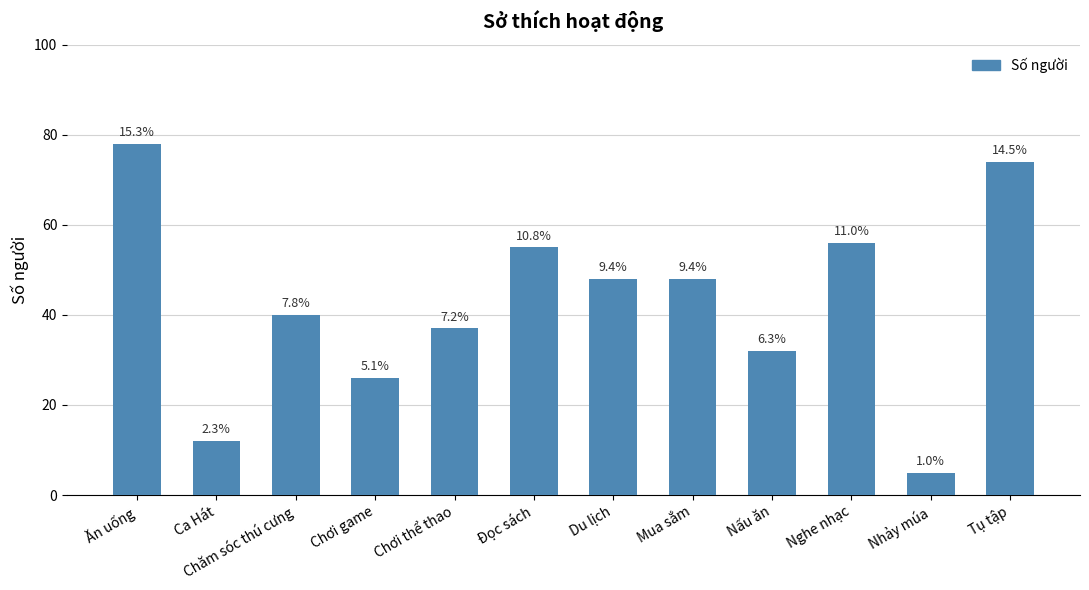

How many bars are there in total?

12